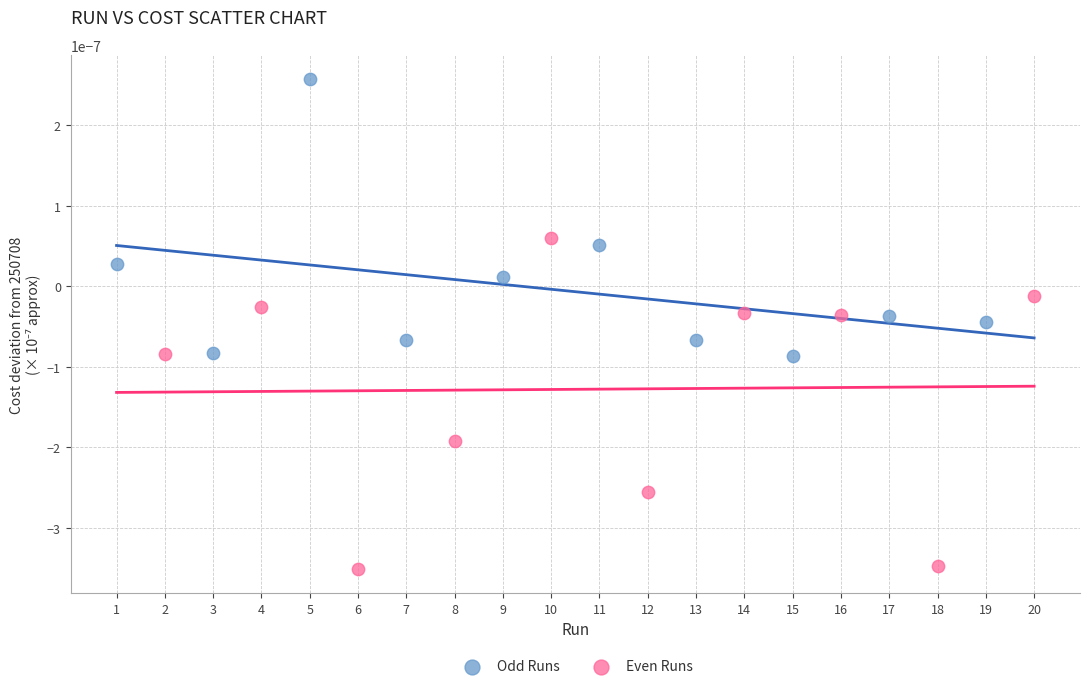

Which series contains the highest Y value?

Odd Runs